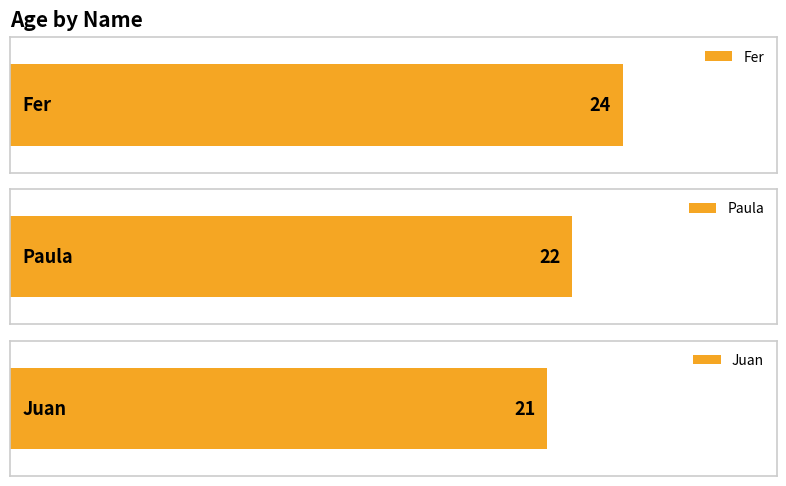

What is the label of the 2nd bar from the left?

Paula